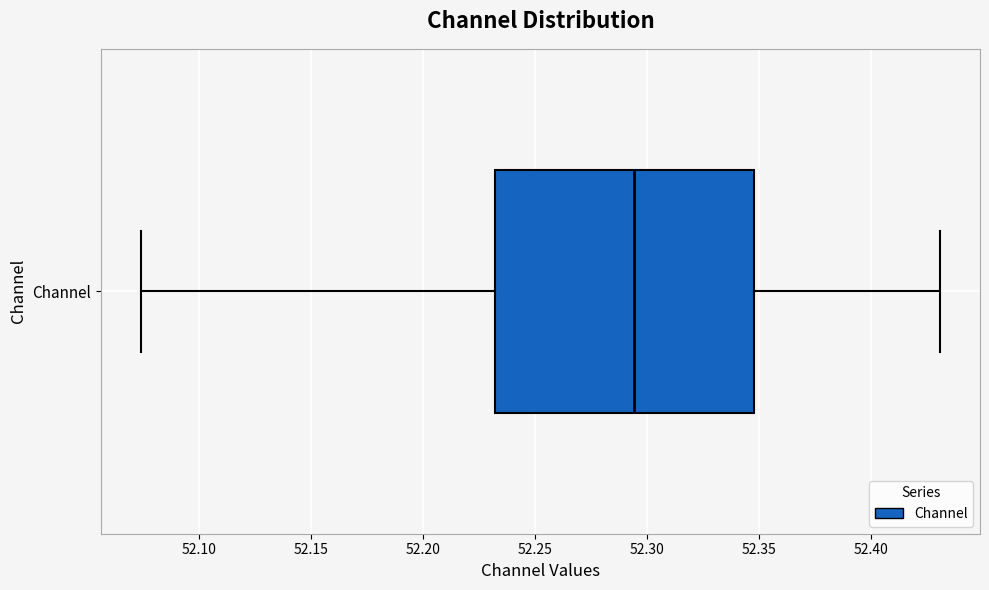

Transcribe this box plot: give where the median line is, the range the box spans, and where the two whiskers end, as read against the x-axis. The values are not printed on the chart, so give them approximately, as read against the axis.

median 52.295, box 52.230 to 52.350, whiskers 52.075 to 52.430